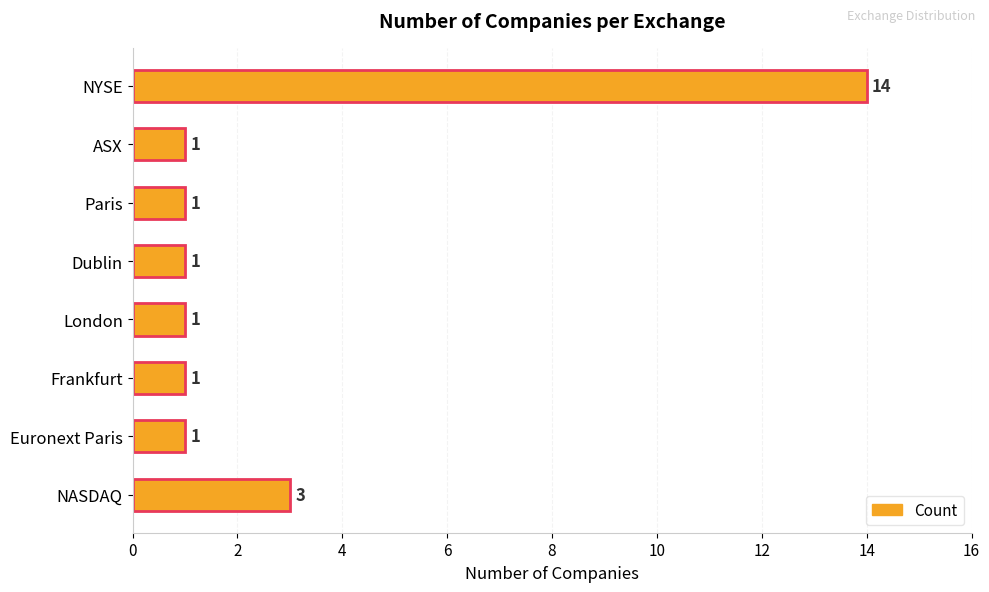

Is it true that the value at NASDAQ is 5?

False